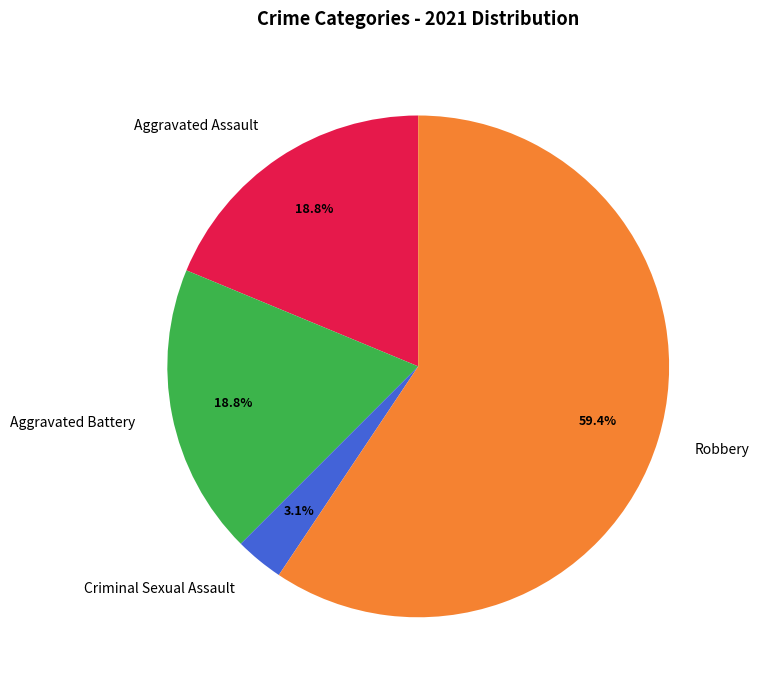

Is Aggravated Battery the majority of the pie?

No